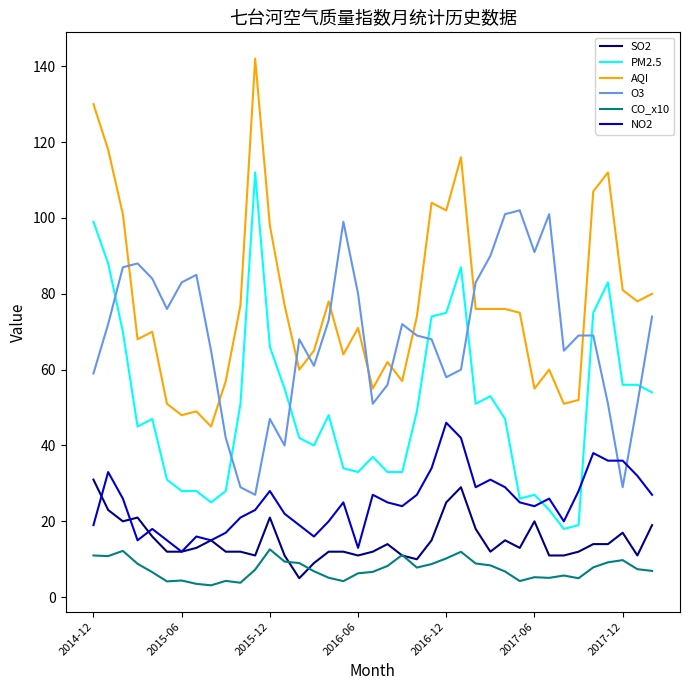

What is the minimum value shown in the chart?

3.1